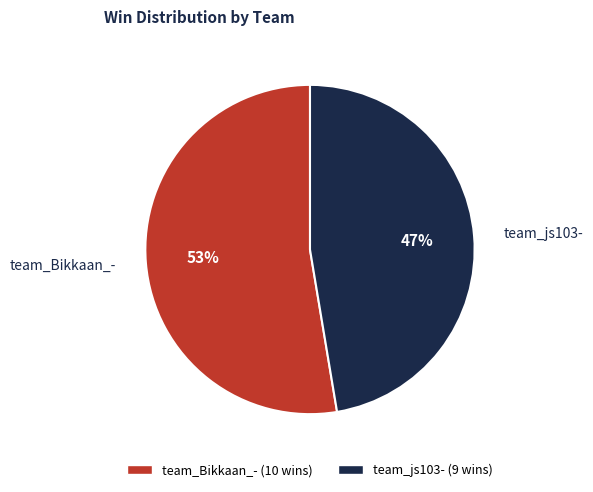

Count the number of slices in the pie.

2